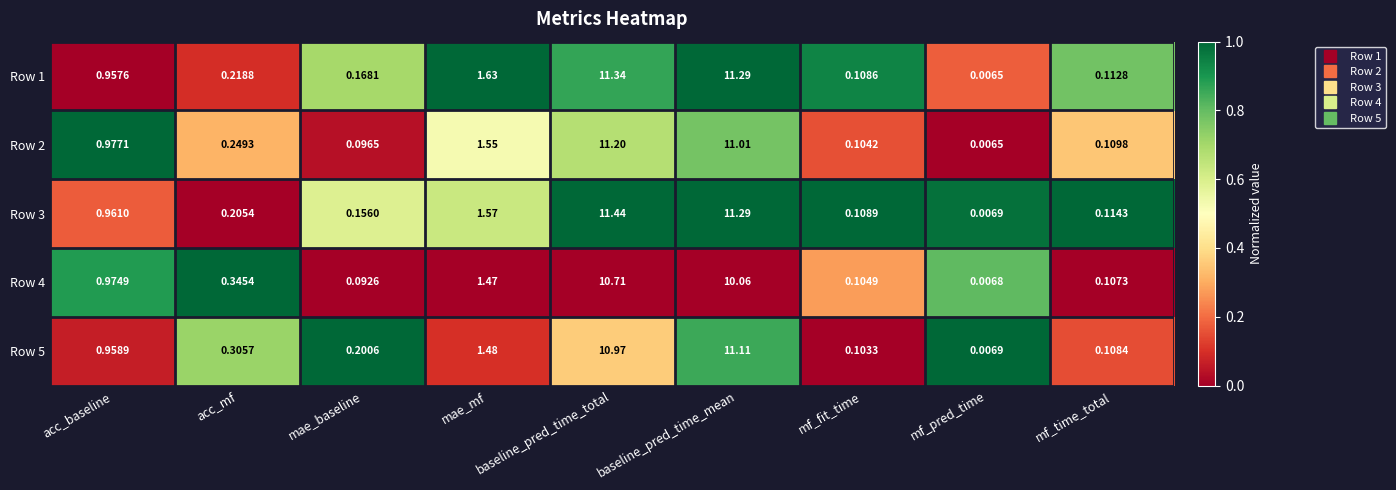

Where is Row 5 nearest to the value 5?

mae_mf